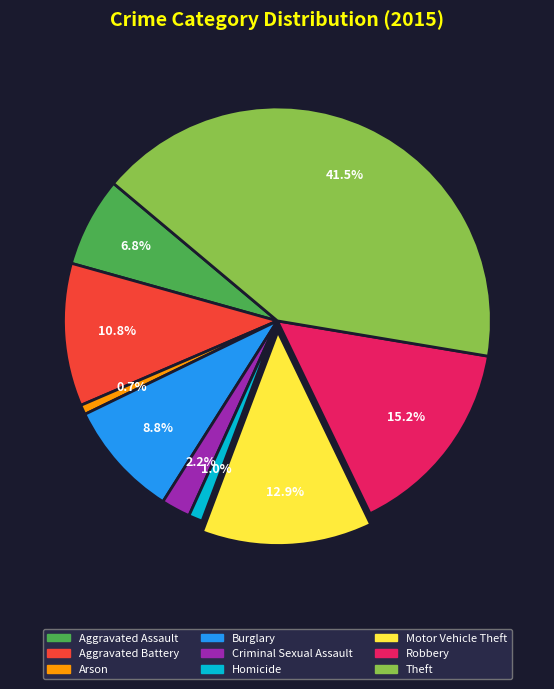

Approximately how many times larger is the value at Theft compared to Motor Vehicle Theft?

3.2